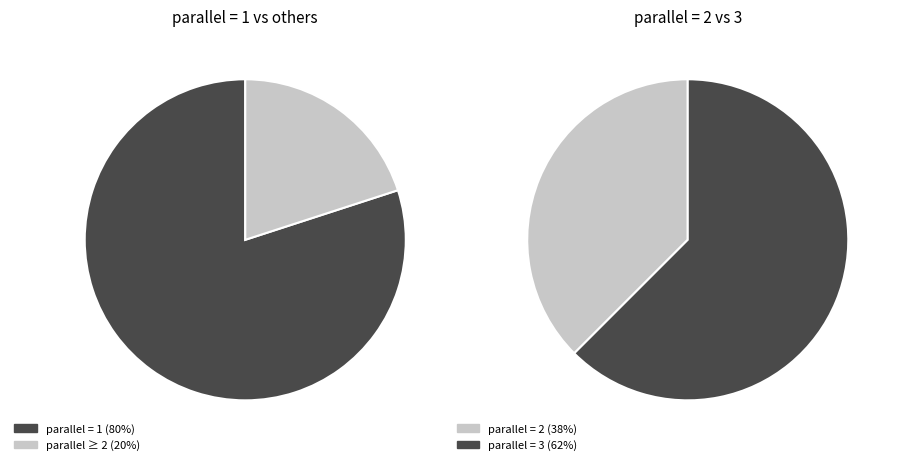

Approximately how many times larger is the value at 2 compared to 1?

2.0